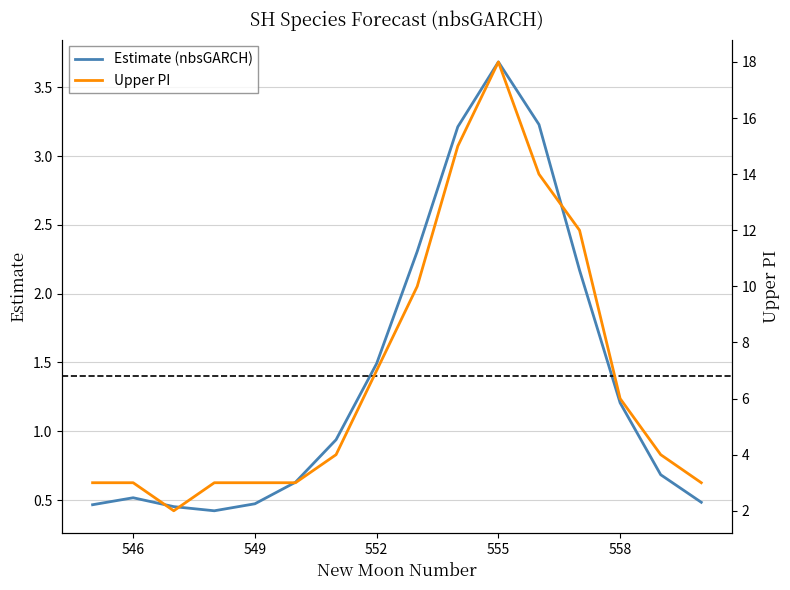

How many data points does each series have?

16